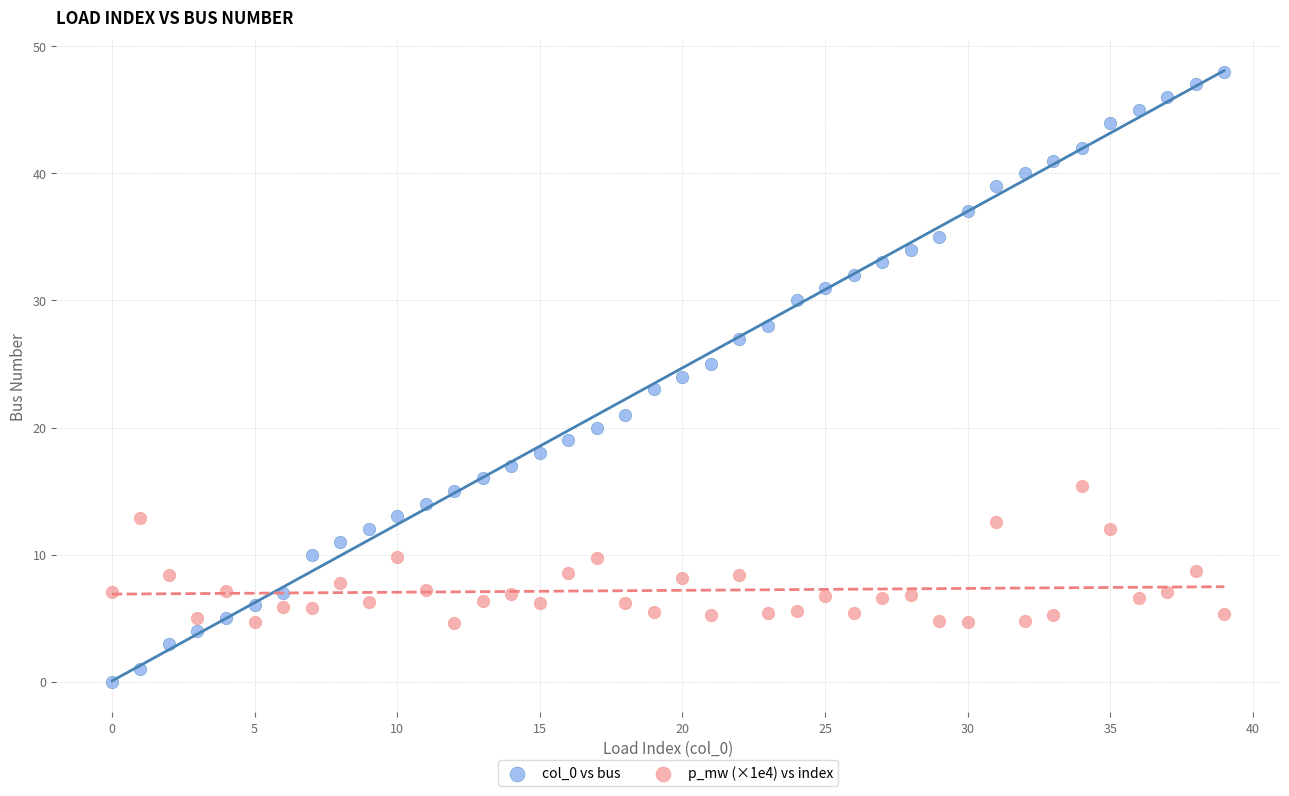

Which series has the largest Y range (max minus min)?

col_0 vs bus